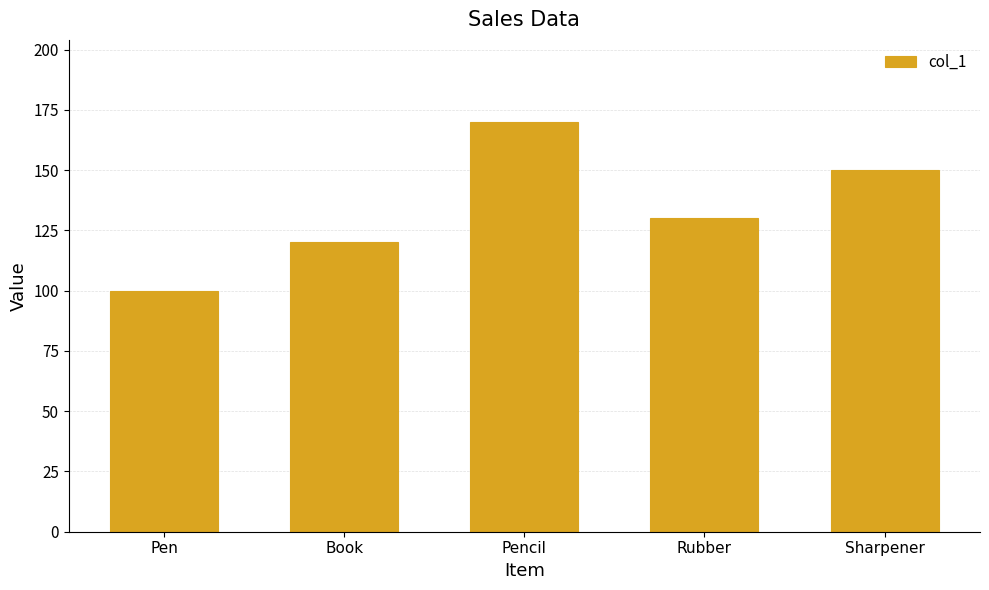

Reading left to right, list all the values displayed in this chart.

100	120	170	130	150